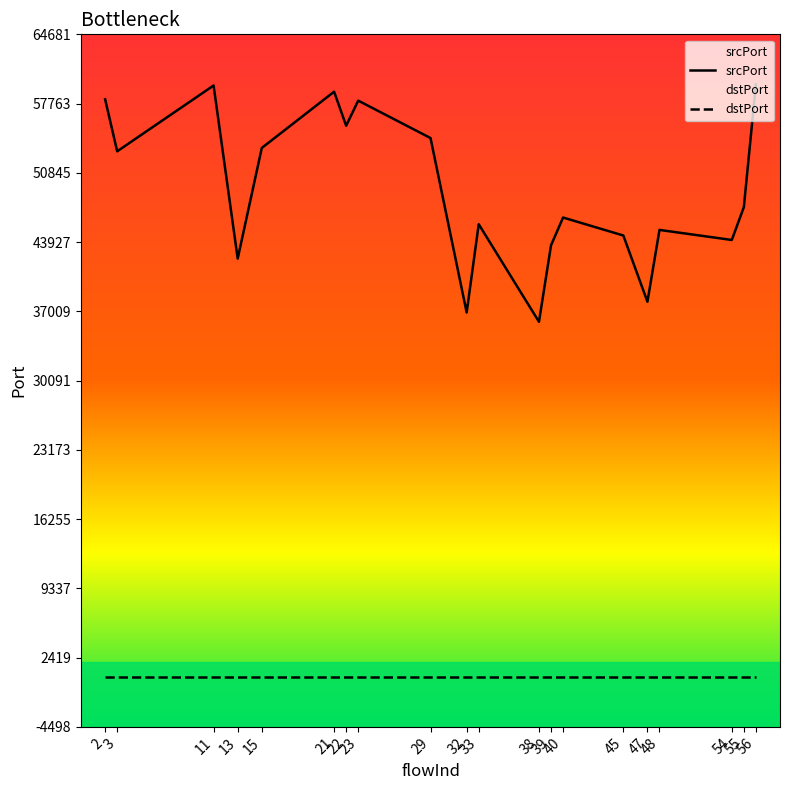

Reading right to left, what are all the values shown in this chart?

srcPort: 59681	47417	44139	45143	37969	44585	46381	43605	35965	45713	36895	54321	58059	55551	58949	53331	42277	59569	52995	58195
dstPort: 502	502	502	502	502	502	502	502	502	502	502	502	502	502	502	502	502	502	502	502